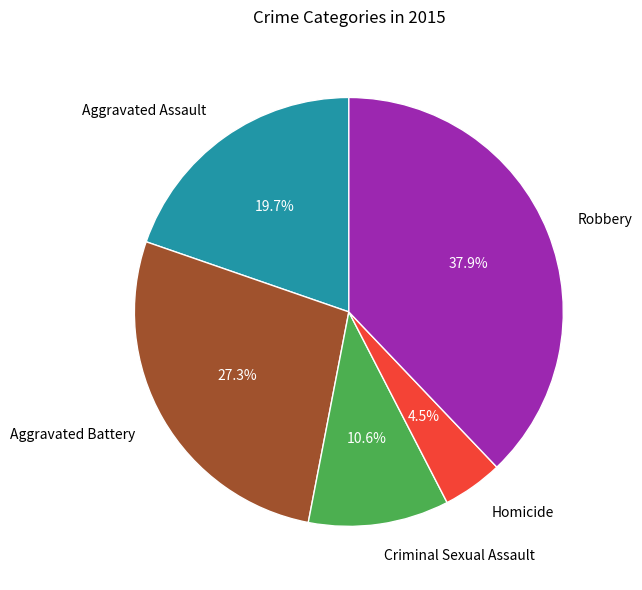

Is Aggravated Assault the majority of the pie?

No